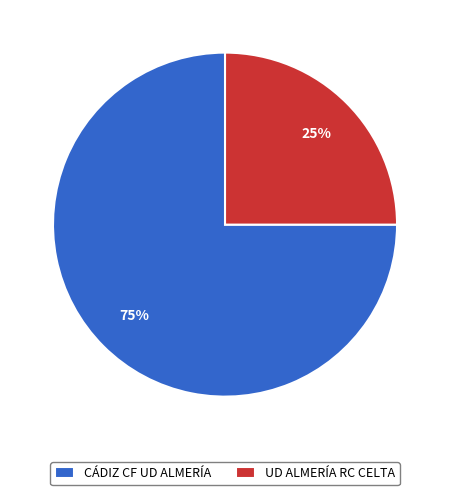

What percentage is the UD ALMERÍA RC CELTA slice, to the nearest percent?

25%